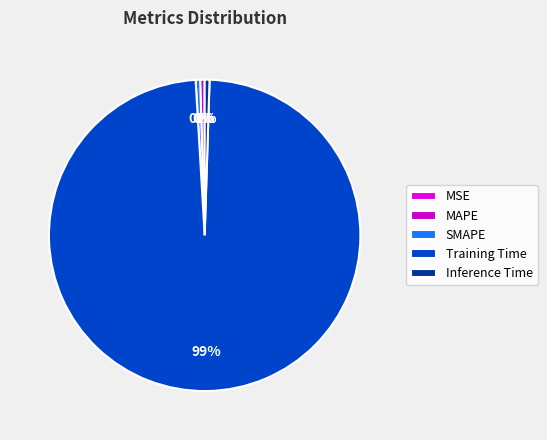

Which category accounts for the majority?

Training Time